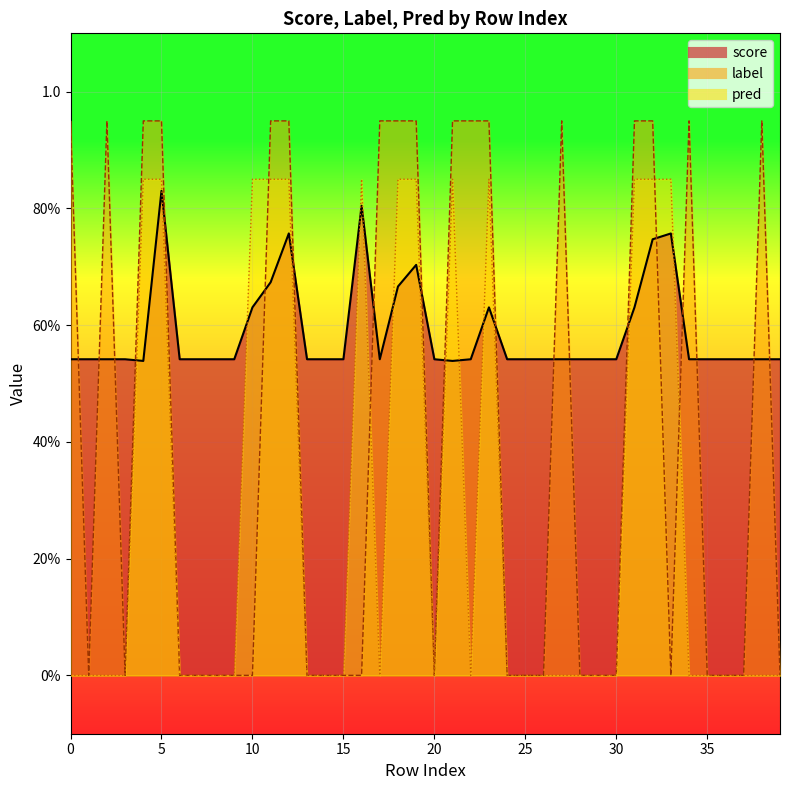

List the series in order of their peak value, lowest first.

score, pred, label